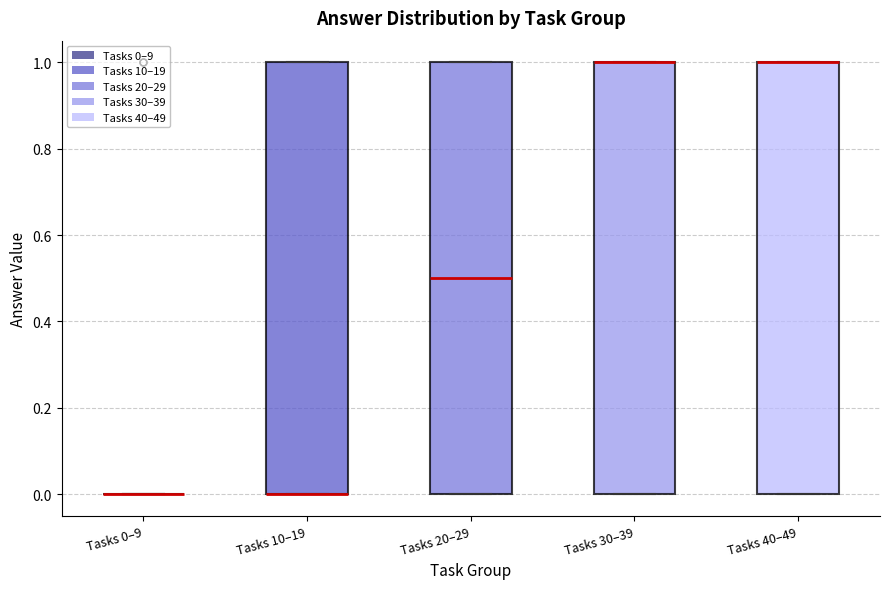

Reading left to right, read every box against the y-axis: the position of its median line, the range the box covers, and the ends of its whiskers. The values are not printed on the chart, so give them approximately, as read against the axis.

Tasks 0–9: box collapsed to a line at 0.0, whiskers 0.0 to 0.0
Tasks 10–19: median 0.0 (drawn on the box's lower edge), box 0.0 to 1.0, whiskers 0.0 to 1.0
Tasks 20–29: median 0.5, box 0.0 to 1.0, whiskers 0.0 to 1.0
Tasks 30–39: median 1.0 (drawn on the box's upper edge), box 0.0 to 1.0, whiskers 0.0 to 1.0
Tasks 40–49: median 1.0 (drawn on the box's upper edge), box 0.0 to 1.0, whiskers 0.0 to 1.0